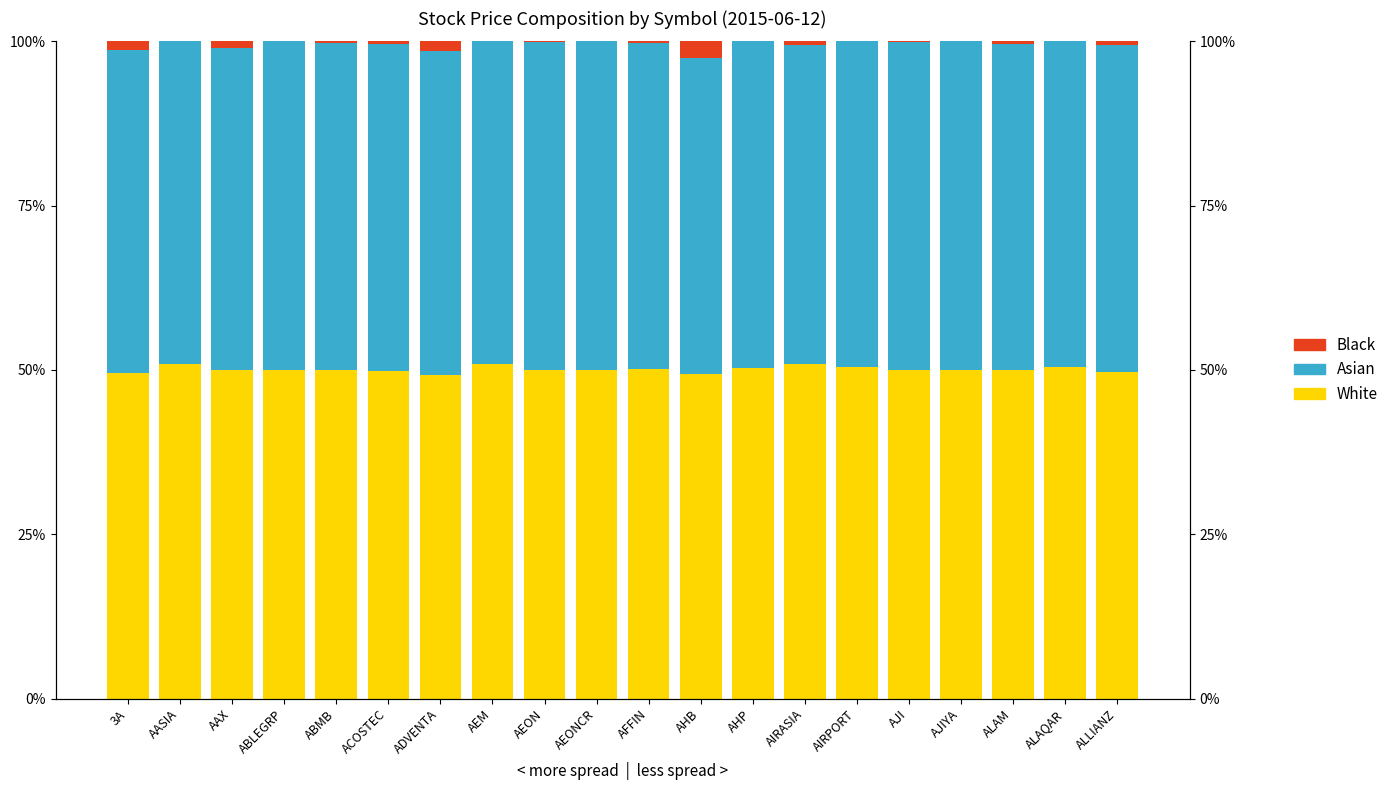

The value of Asian at AHP is 0.8. True or false?

False